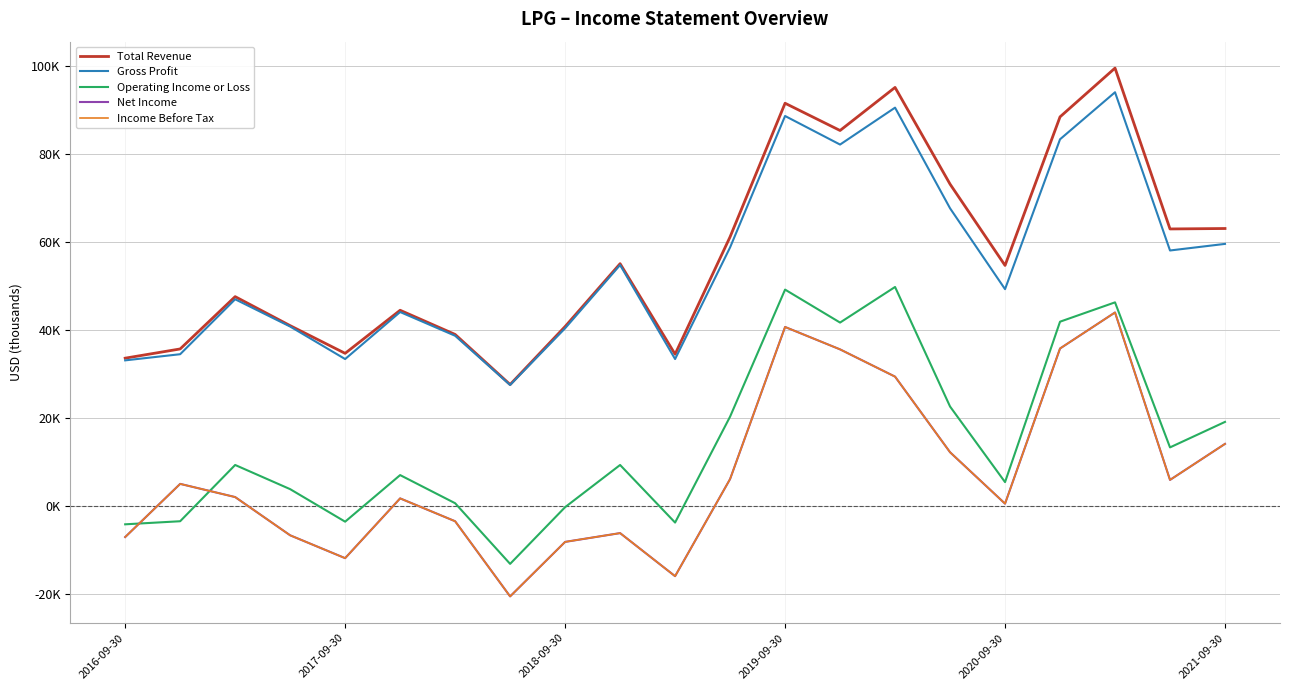

Is this an area chart (filled region under the line)?

No